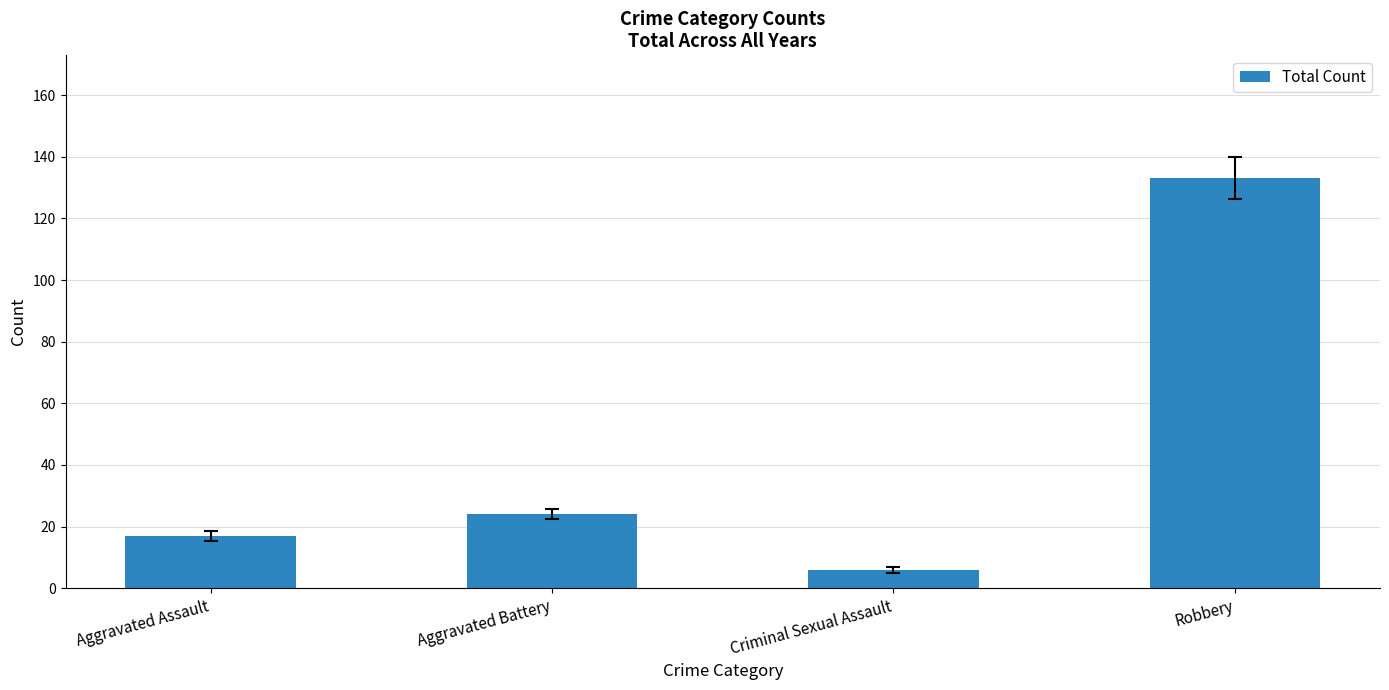

Reading right to left, transcribe all the data shown in this chart.

133	6	24	17